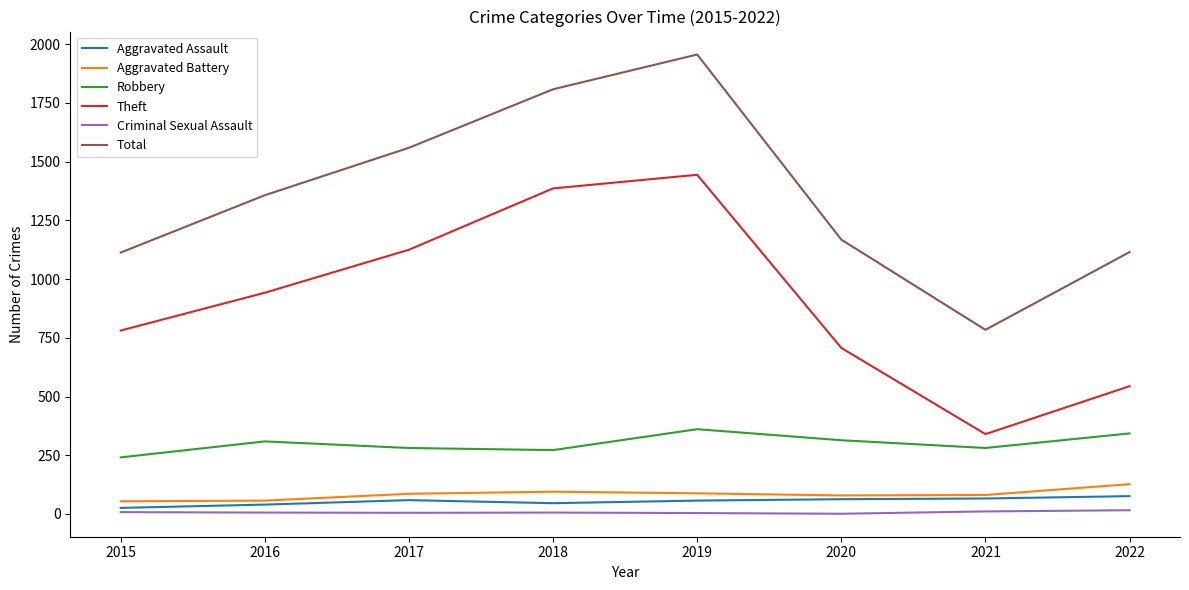

Does the chart have visible grid lines?

No